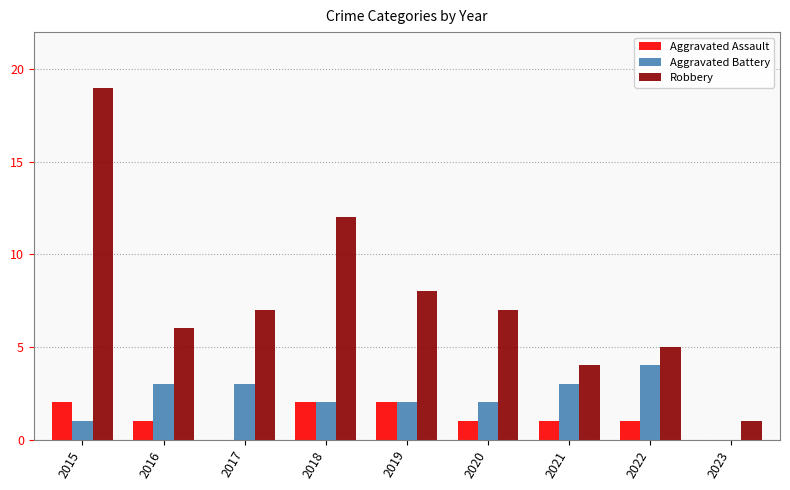

Count the number of categories in the chart.

9